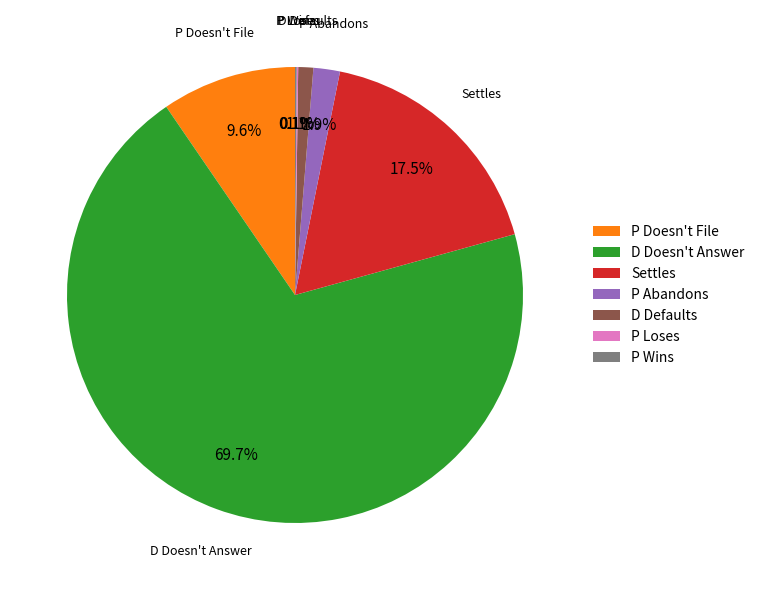

Is it true that P Doesn't File is 2% of the pie?

False